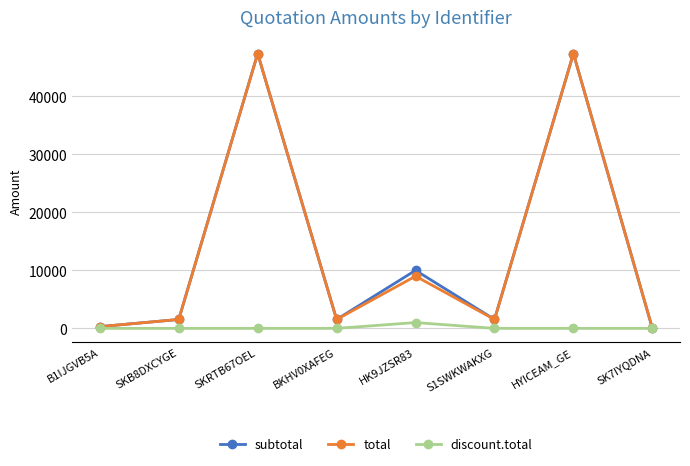

What is the maximum value shown in the chart?

47370.0